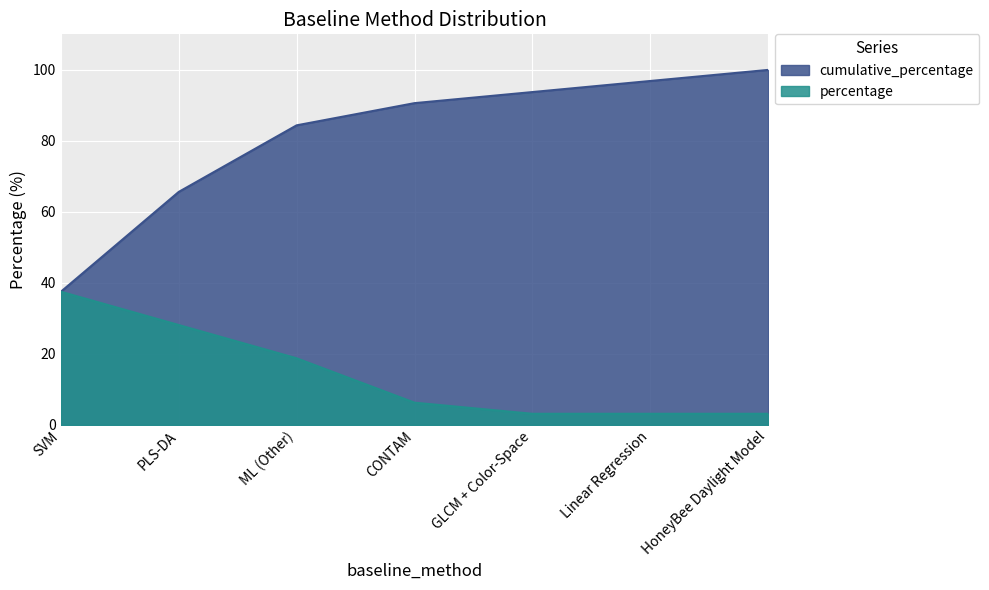

Which has a higher value, ML (Other) or GLCM + Color-Space?

GLCM + Color-Space